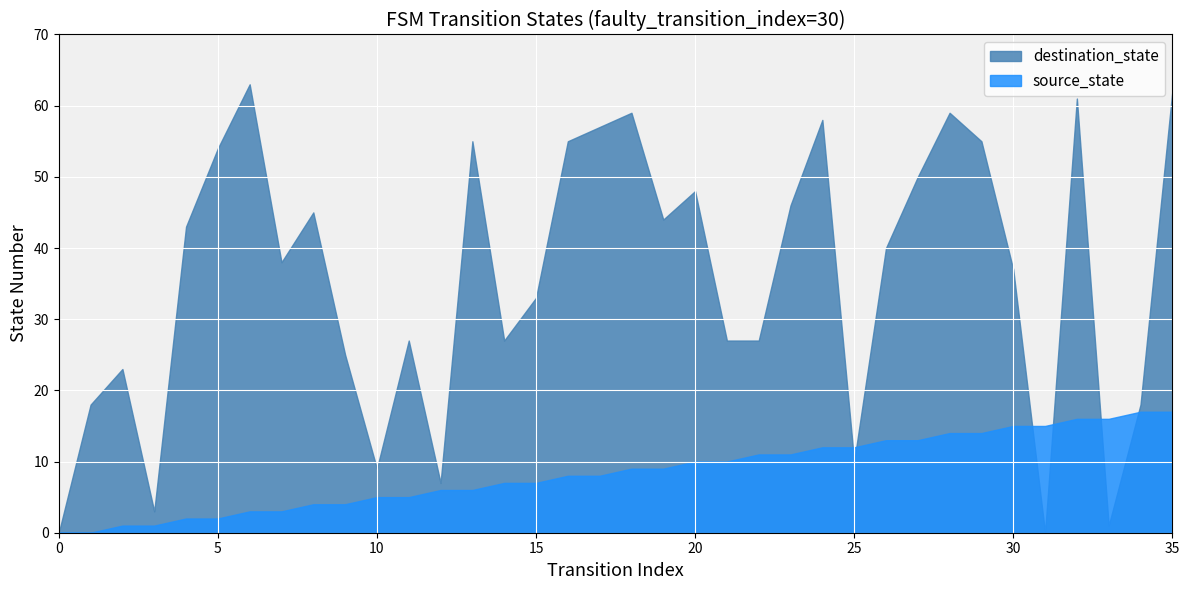

Which label corresponds to the largest value in the chart?

6